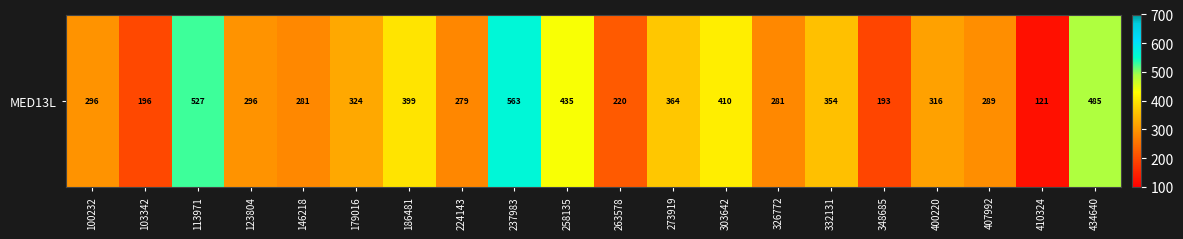

What is the difference between the maximum and minimum values?

441.6